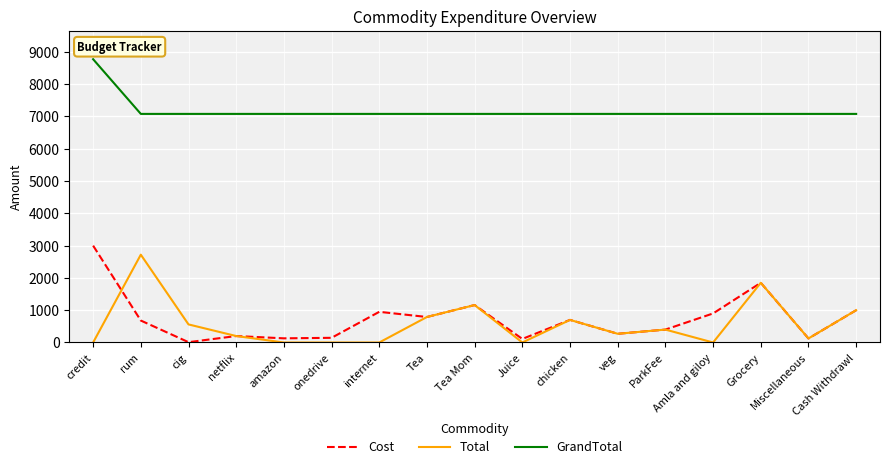

What position from the left is chicken?

11